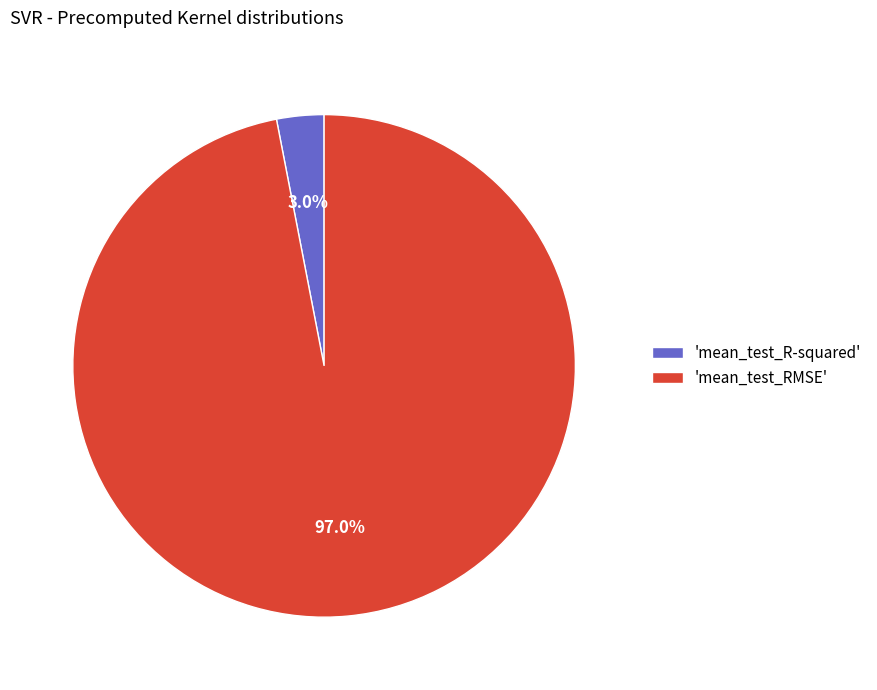

Which slice is the smallest?

'mean_test_R-squared'